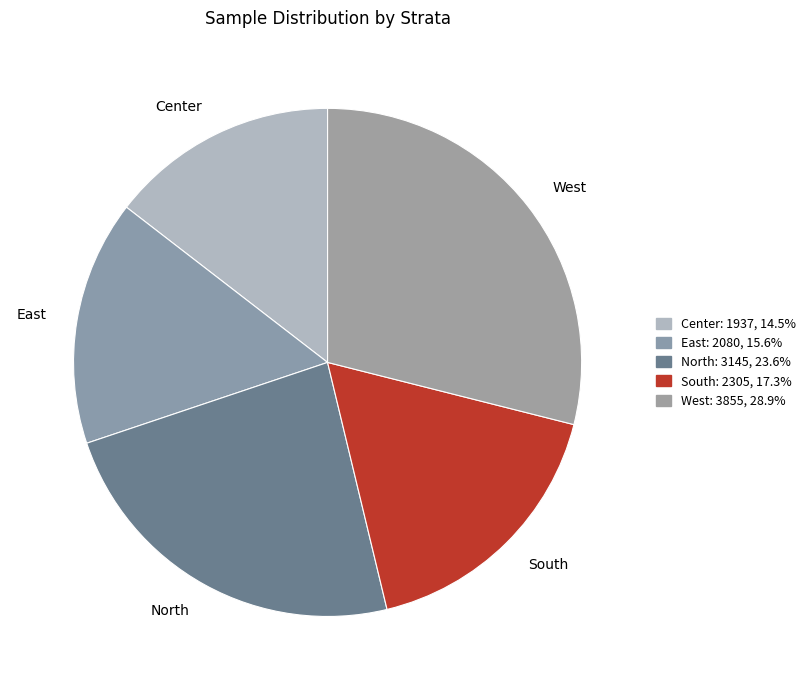

Is it true that East is 16% of the pie?

True